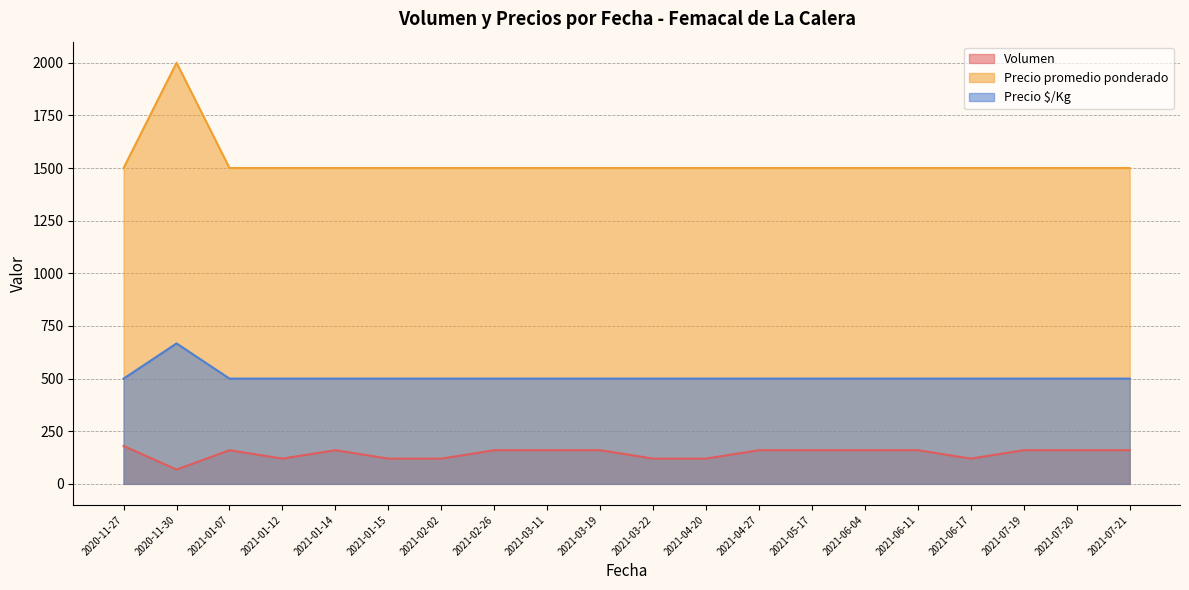

The value of Precio promedio ponderado at 2021-07-19 is 1500. True or false?

True